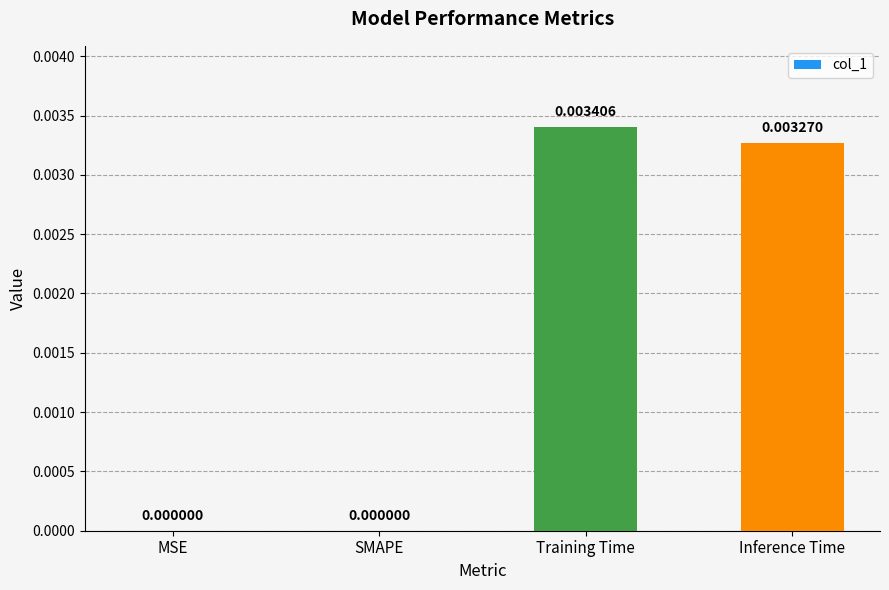

Which label corresponds to the largest value in the chart?

Training Time